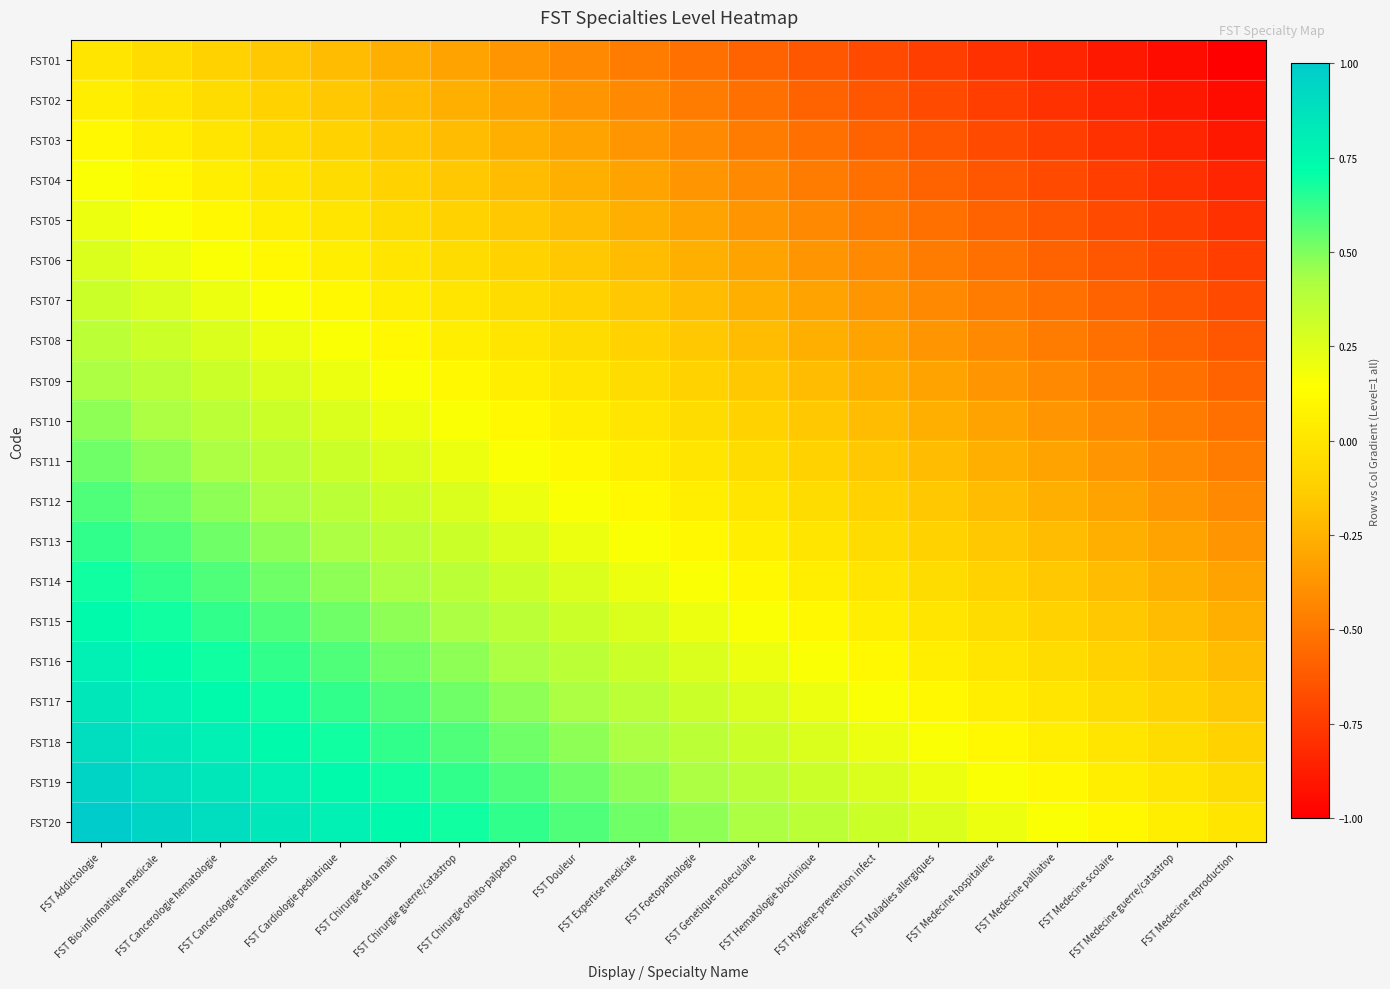

Which series has the largest total across all categories?

FST20